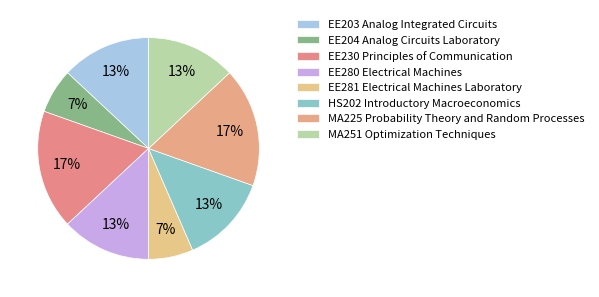

How many segments does this pie chart have?

8